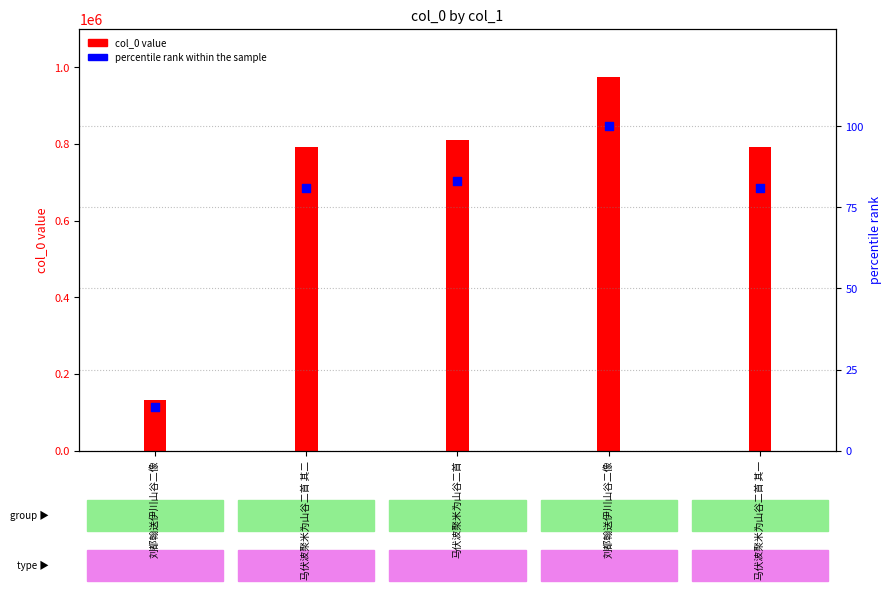

Which series contains the lowest Y value?

percentile rank within the sample